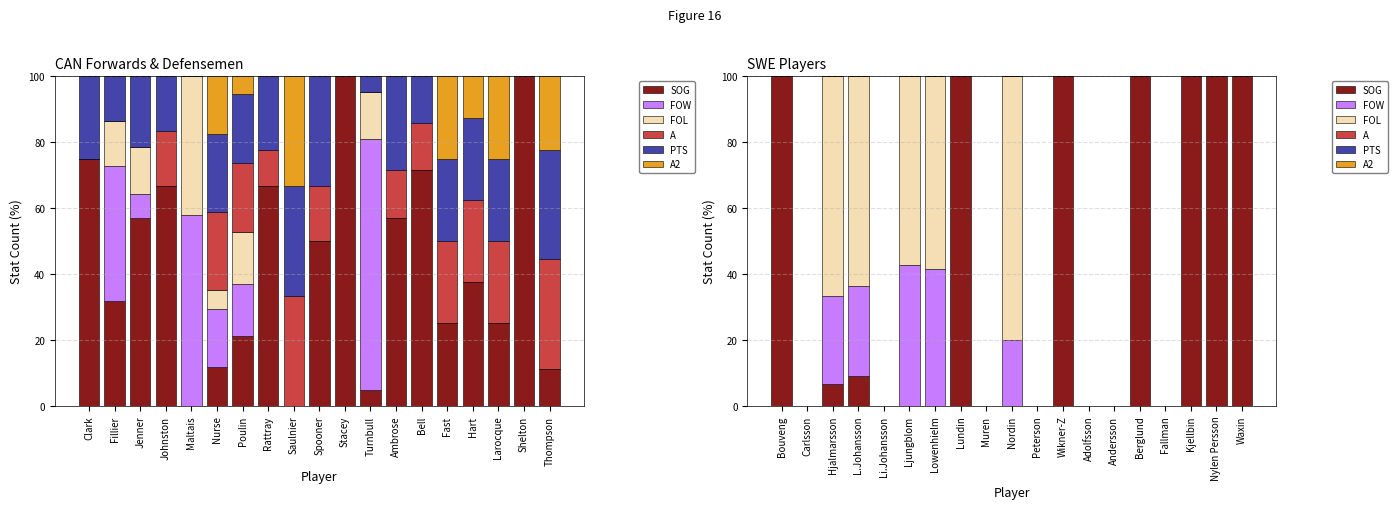

Are the bars horizontal?

No